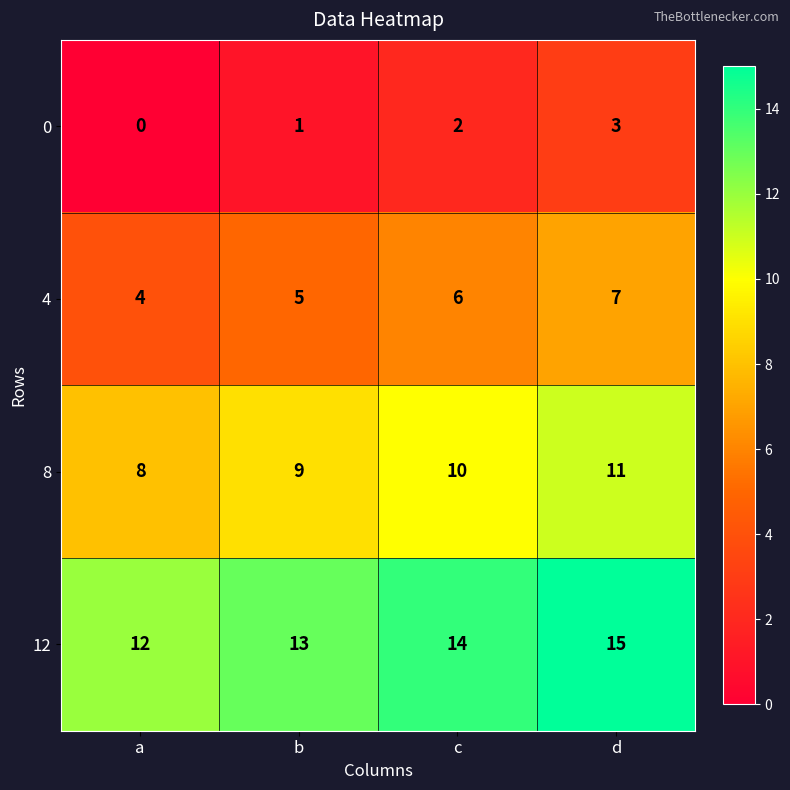

At how many categories does at least one series exceed 10?

4